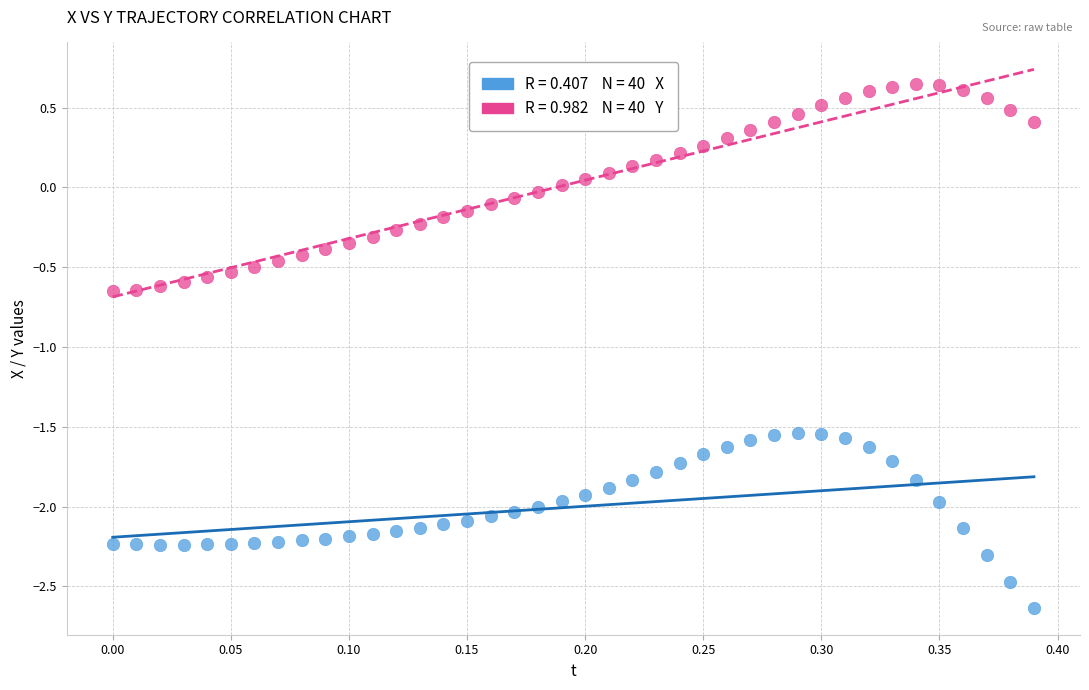

Across all data points, what is the range of Y values (max minus min)?

3.3